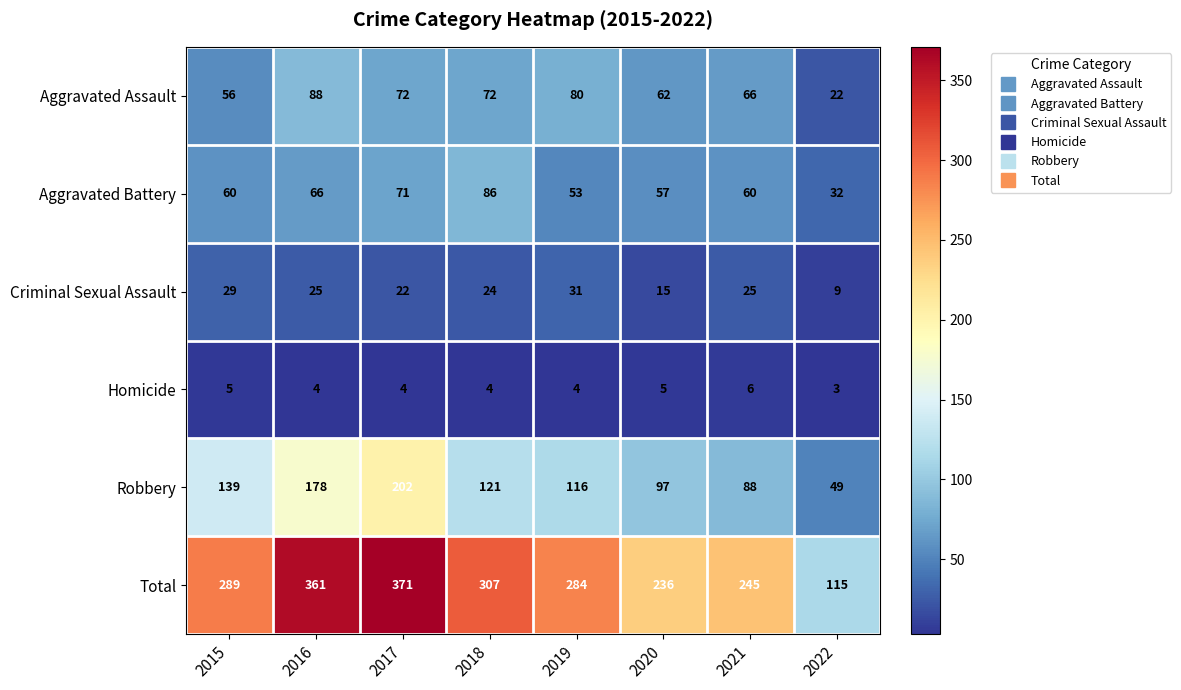

What is the difference between the Aggravated Battery values at 2018 and 2019?

33